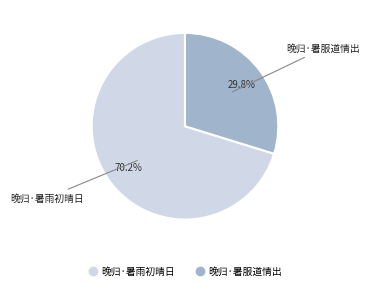

How many slices are in this pie chart?

2